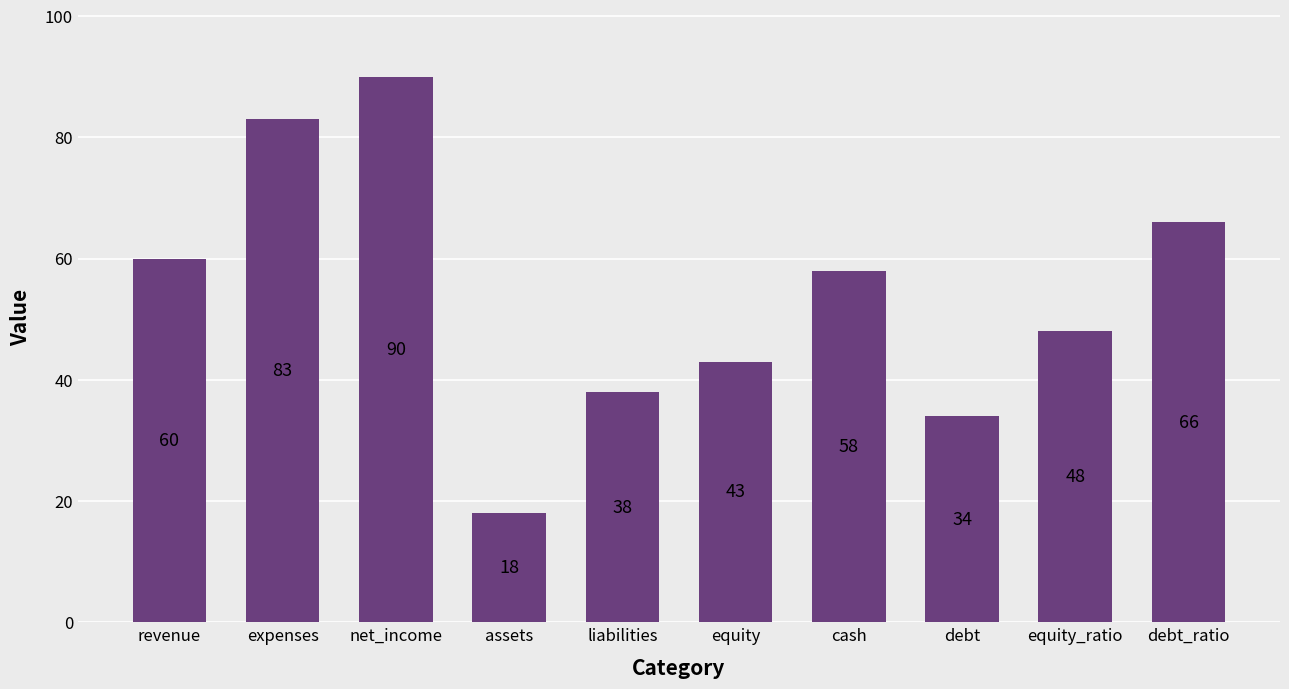

What is the difference between the maximum and minimum values?

72